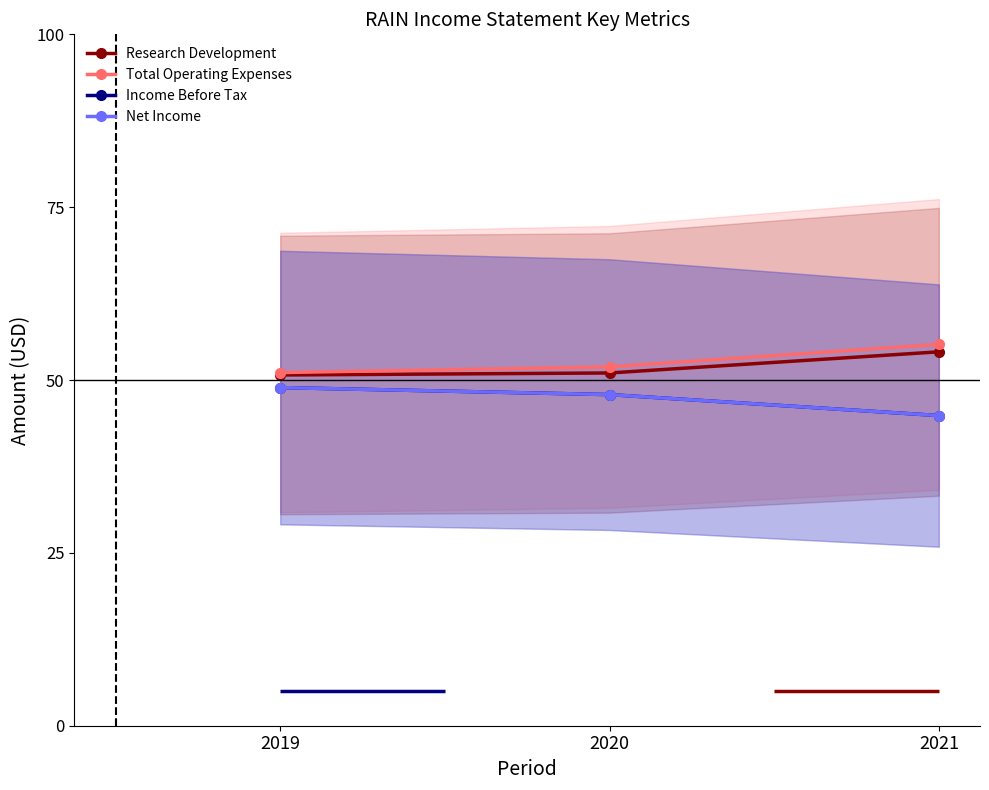

What is the difference between the highest and lowest values at 2019?

2.2